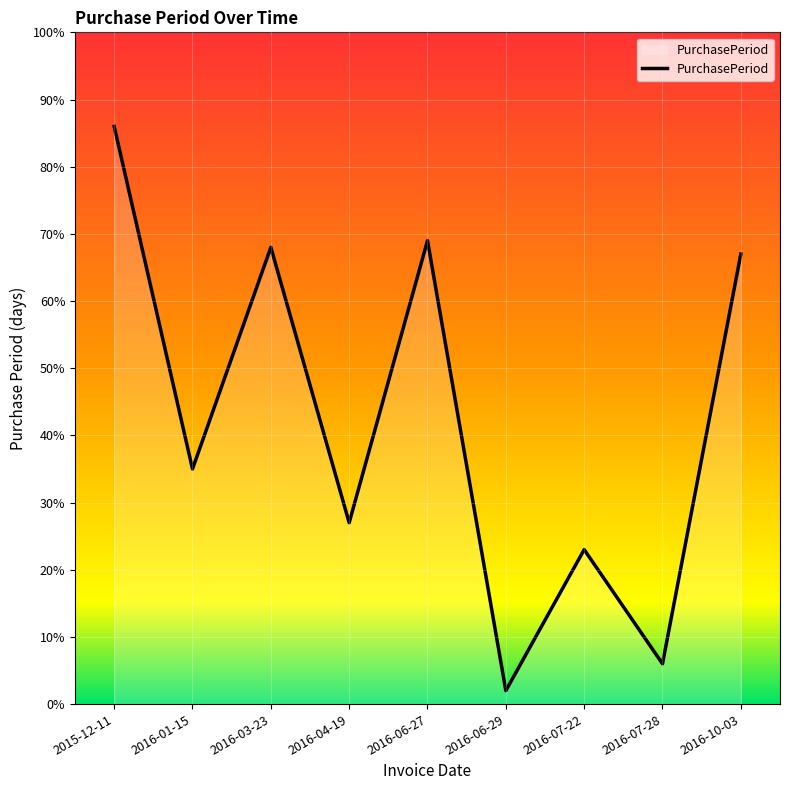

What is the change in value from 2016-03-23 to 2016-06-27?

+1